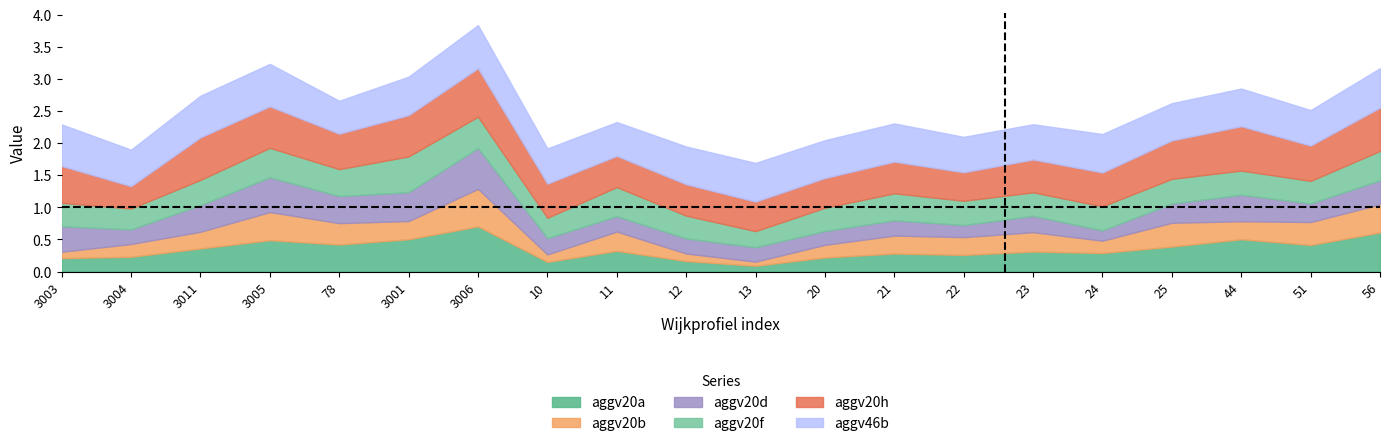

Rank the categories by aggv46b value from lowest to highest.

78, 11, 10, 23, 22, 51, 3004, 25, 44, 12, 20, 21, 24, 3001, 13, 56, 3003, 3011, 3005, 3006